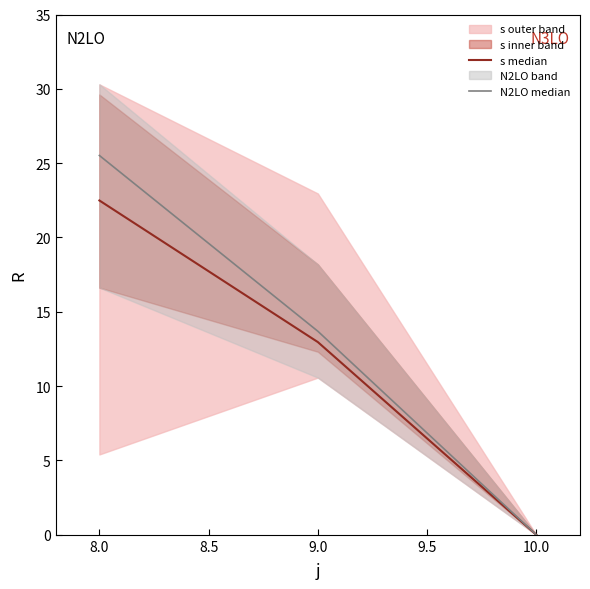

How many lines are shown in the chart?

2